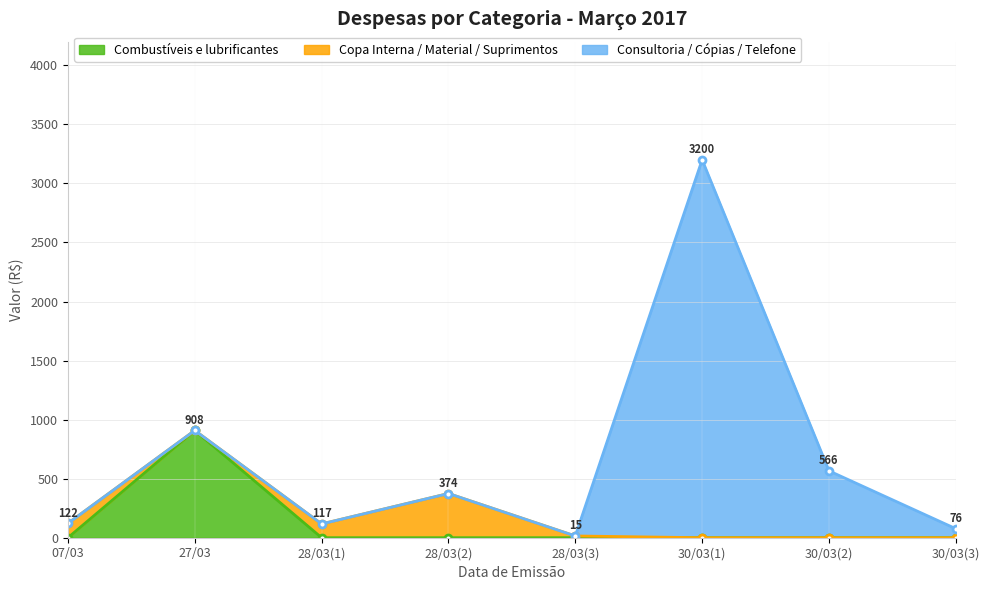

Where do Consultoria / Cópias / Telefone and Copa Interna / Material / Suprimentos first cross each other?

2017-03-28 and 2017-03-30